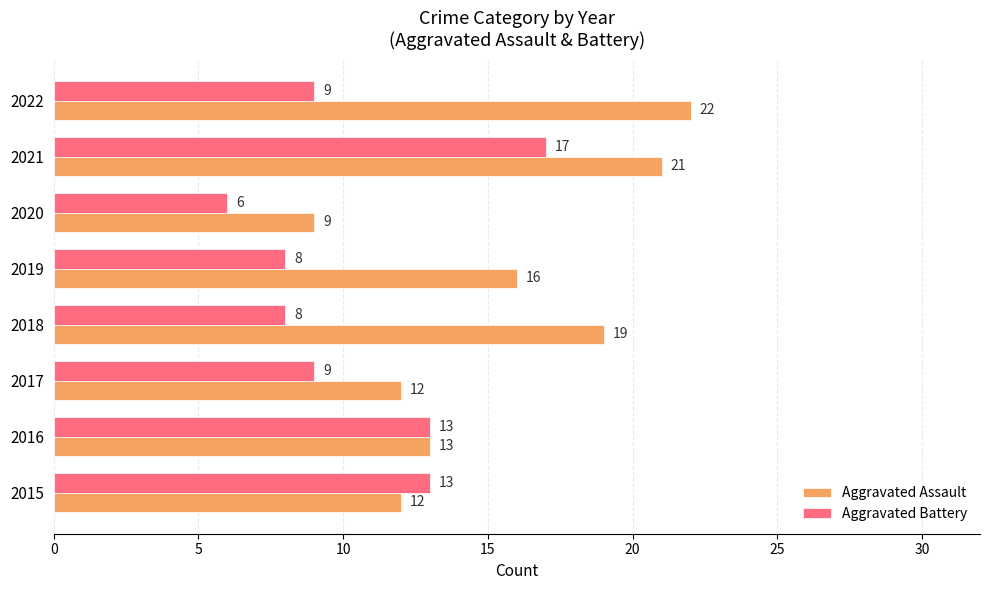

At 2018, list the series in order from smallest to largest.

Aggravated Battery, Aggravated Assault